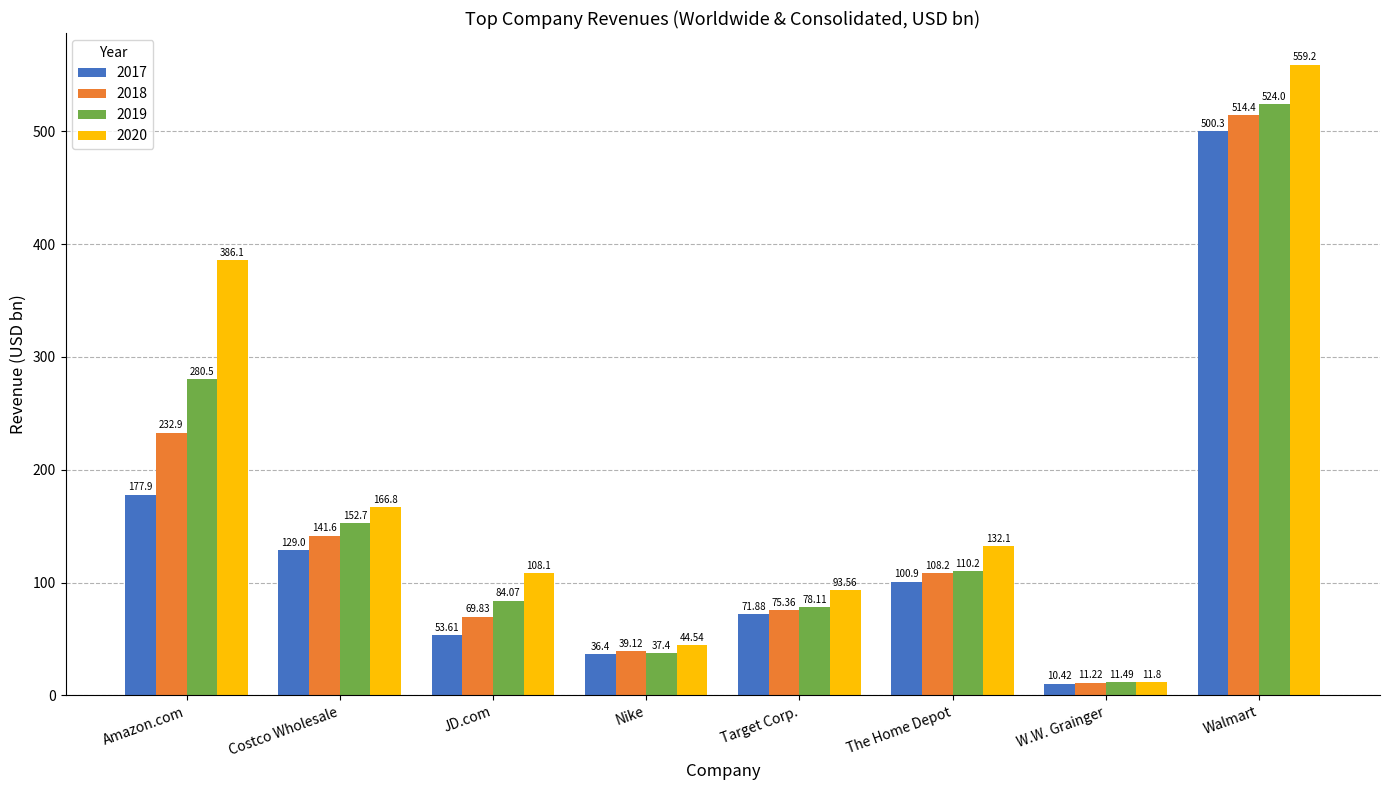

The 2017 series shows 10.4 at W.W. Grainger. True or false?

True